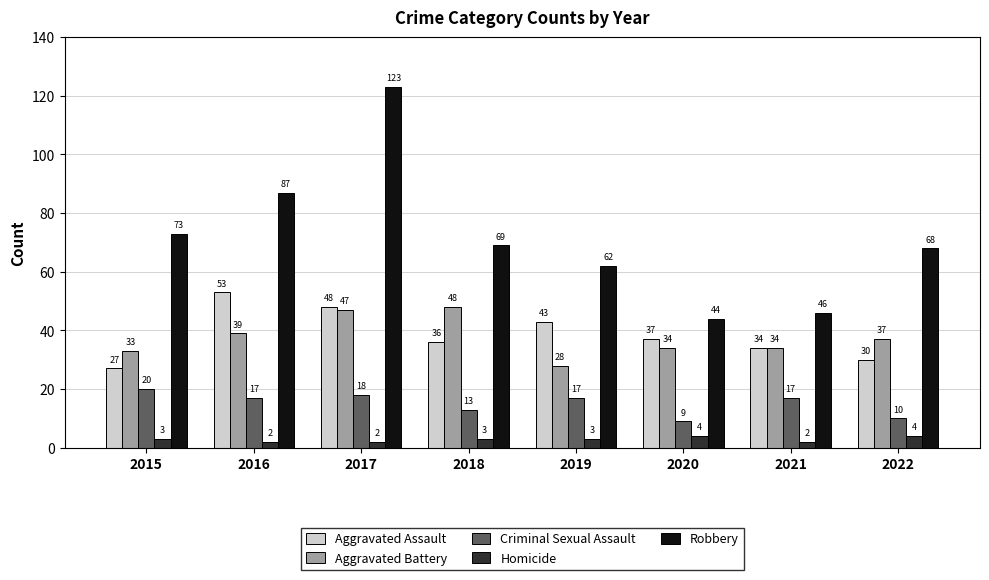

What is the highest value of the Criminal Sexual Assault series?

20